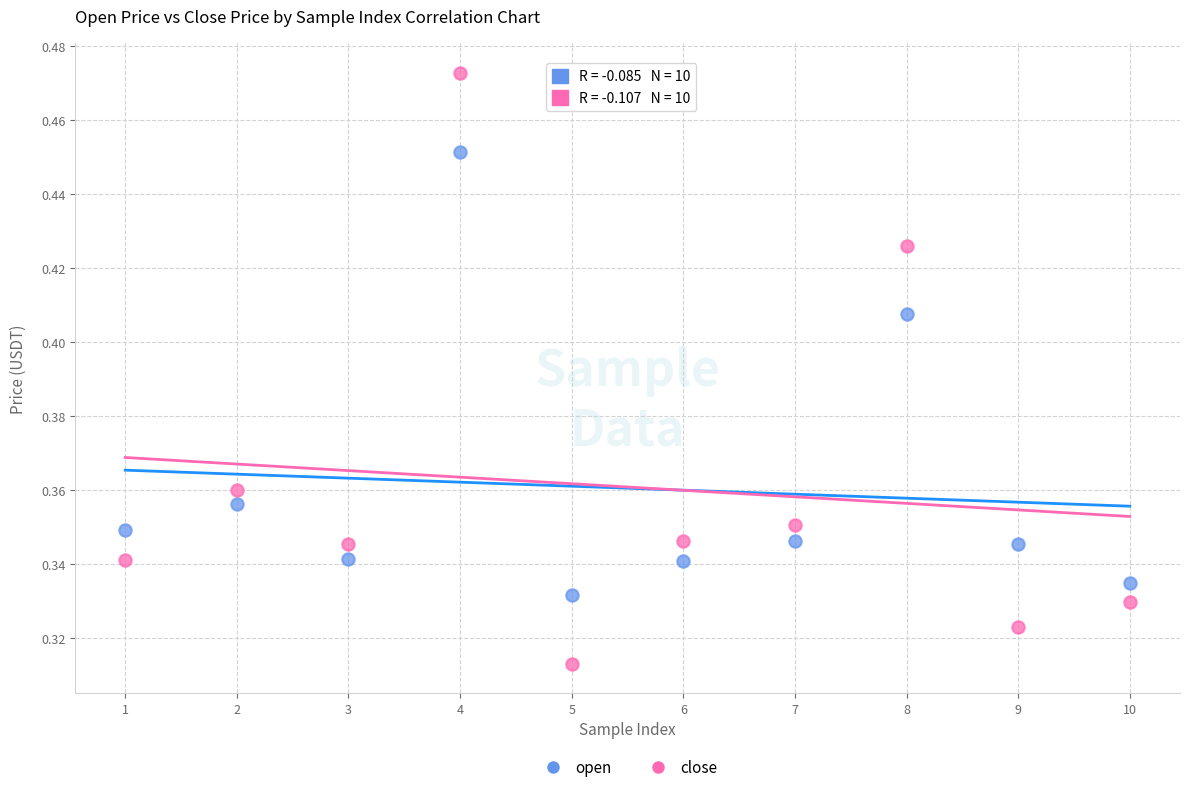

Which series reaches the minimum Y coordinate?

close